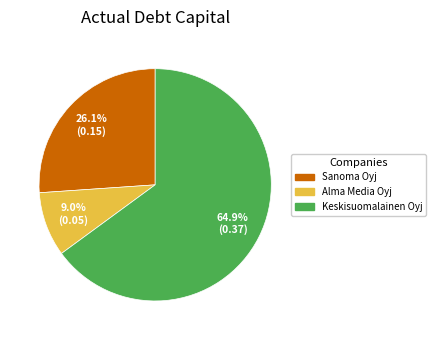

Is Alma Media Oyj the majority of the pie?

No